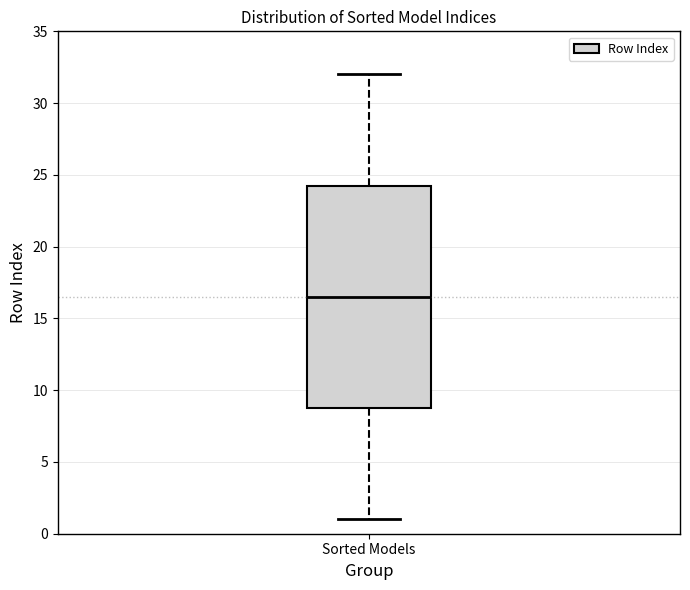

Read this box plot against the y-axis: the position of the median line, the range covered by the box, and the ends of both whiskers. The values are not printed on the chart, so give them approximately, as read against the axis.

median 16.5, box 9.0 to 24.5, whiskers 1.0 to 32.0